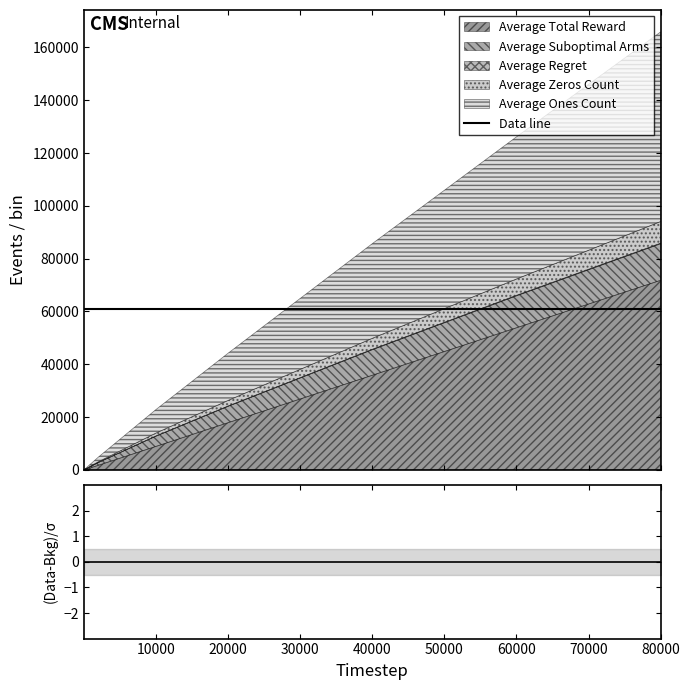

What is the sum of all Data line values?

122073.3